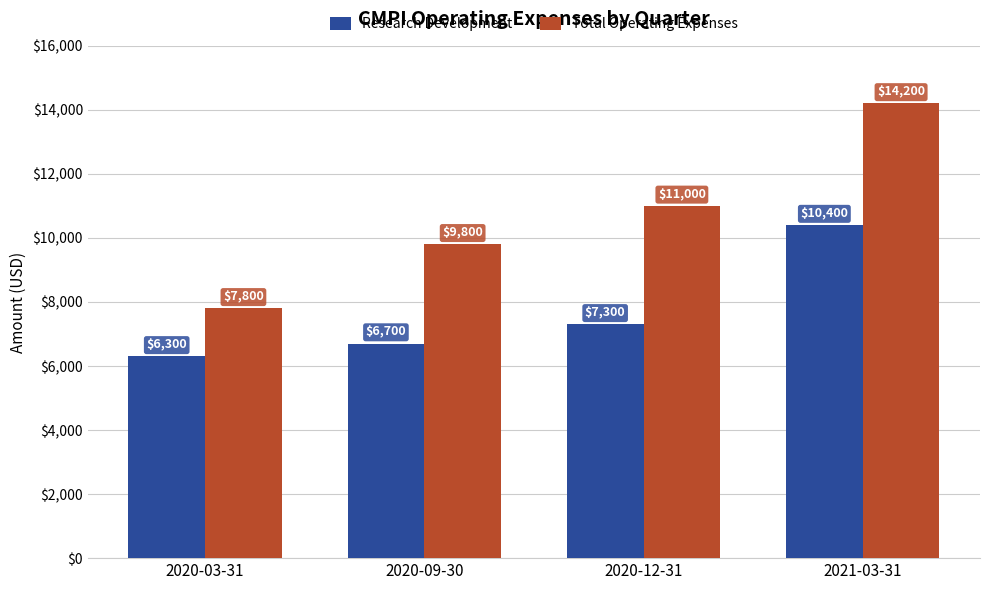

How many data points does each series have?

4